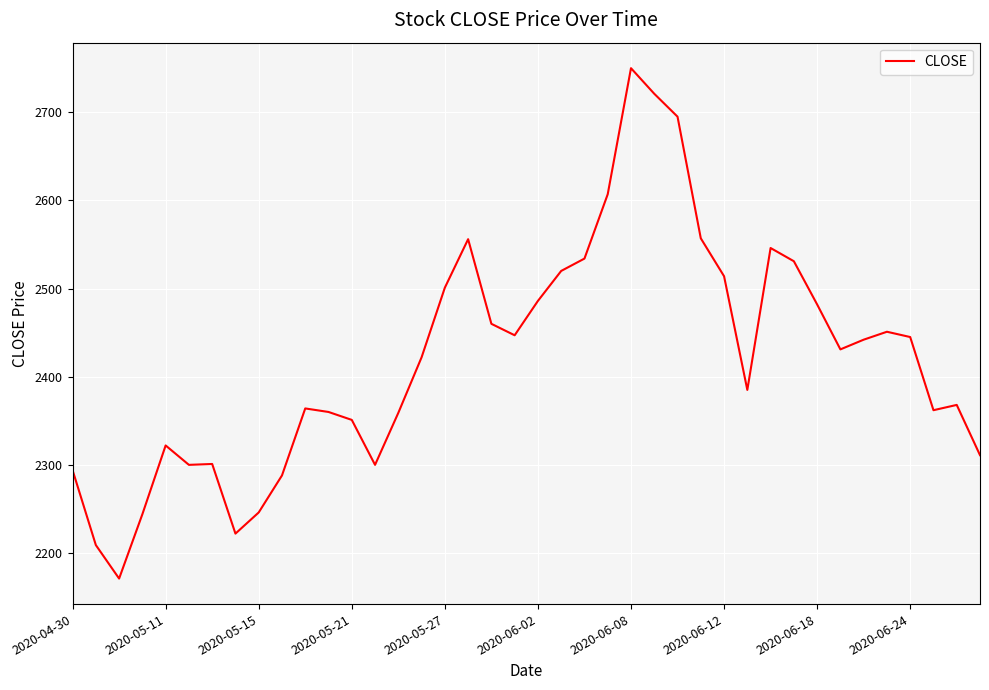

What is the greatest value displayed?

2750